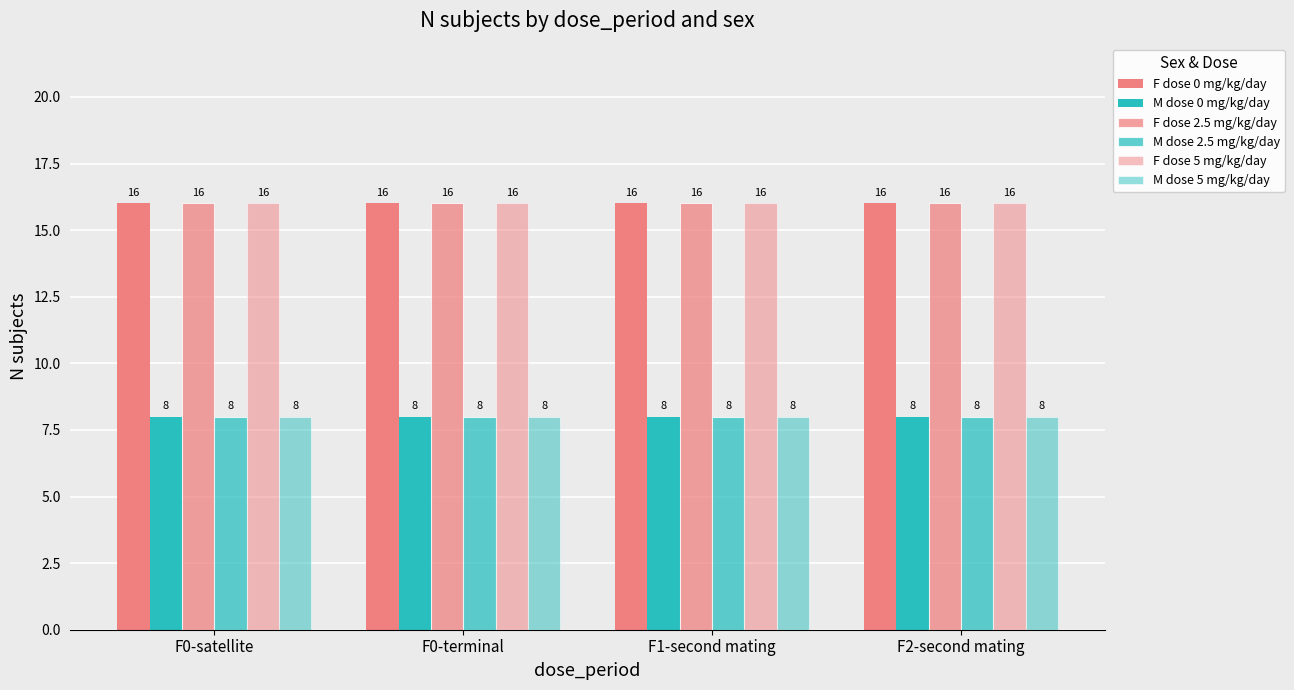

At which label does M dose 5 mg/kg/day reach its minimum?

F0-satellite